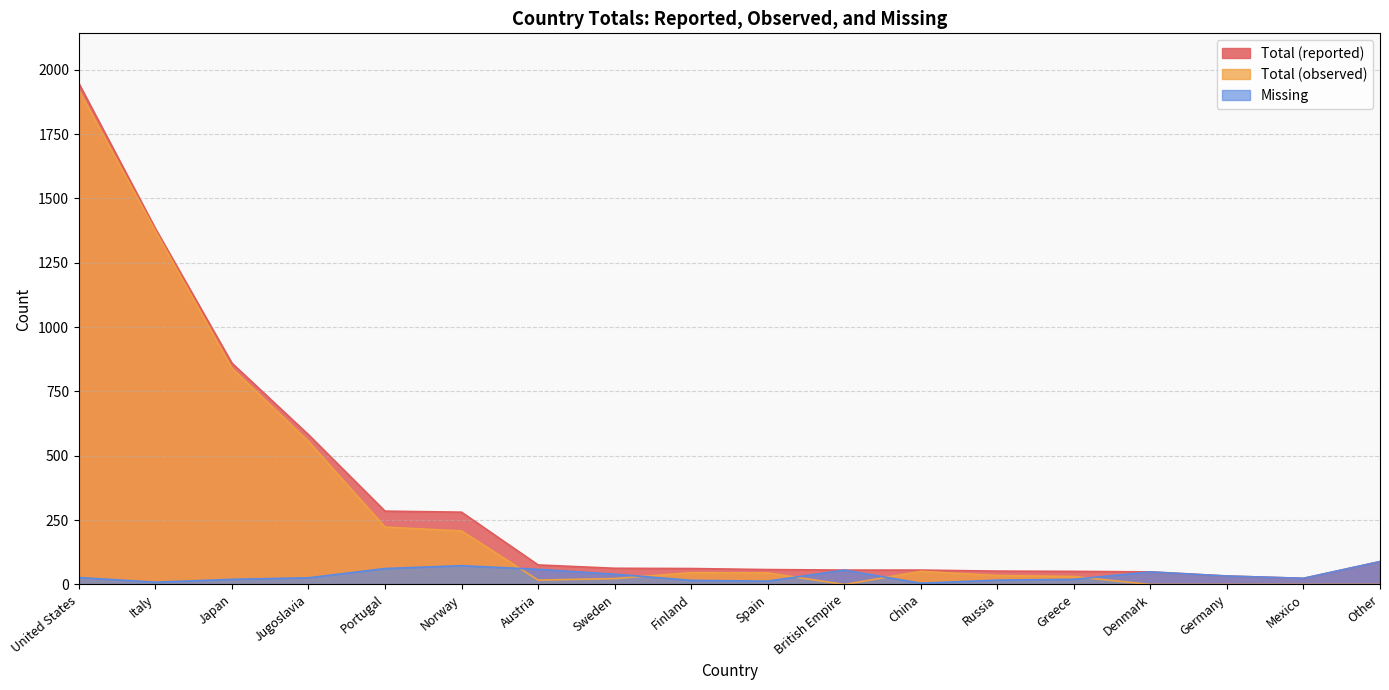

Is the value of Total (reported) at Italy greater than the value of Missing at British Empire?

Yes